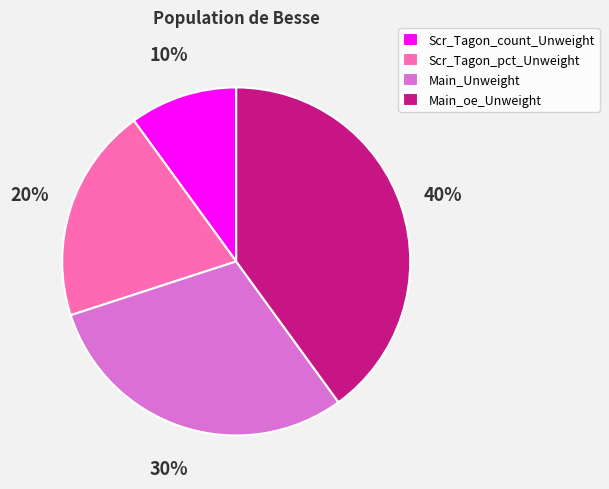

Which slice is the smallest?

Scr_Tagon_count_Unweight